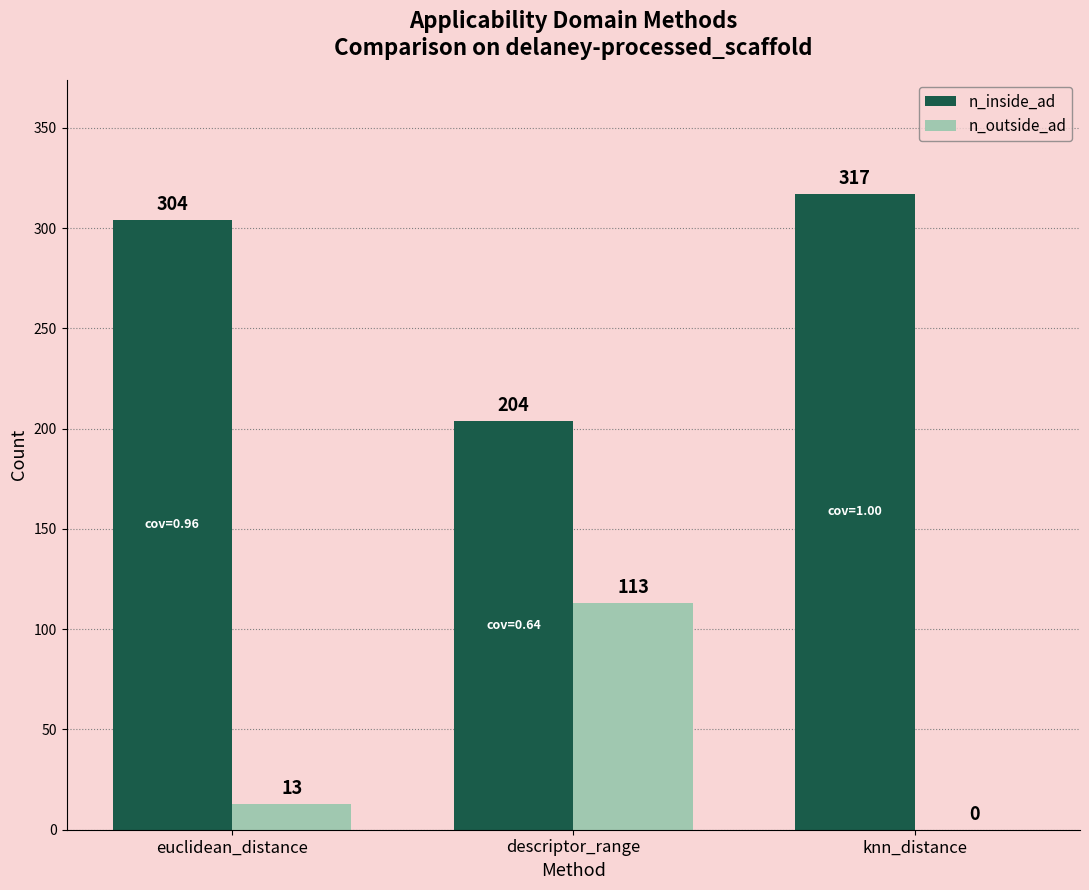

Is the value of n_inside_ad at knn_distance greater than the value of n_outside_ad at descriptor_range?

Yes